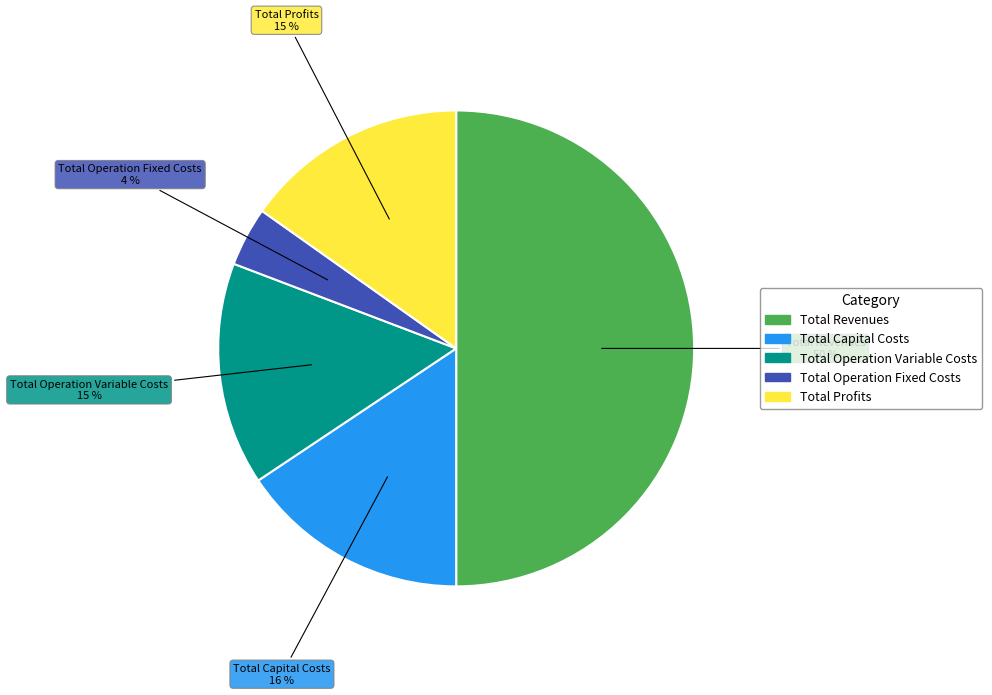

The Total Profits slice represents 15% of the pie. True or false?

True